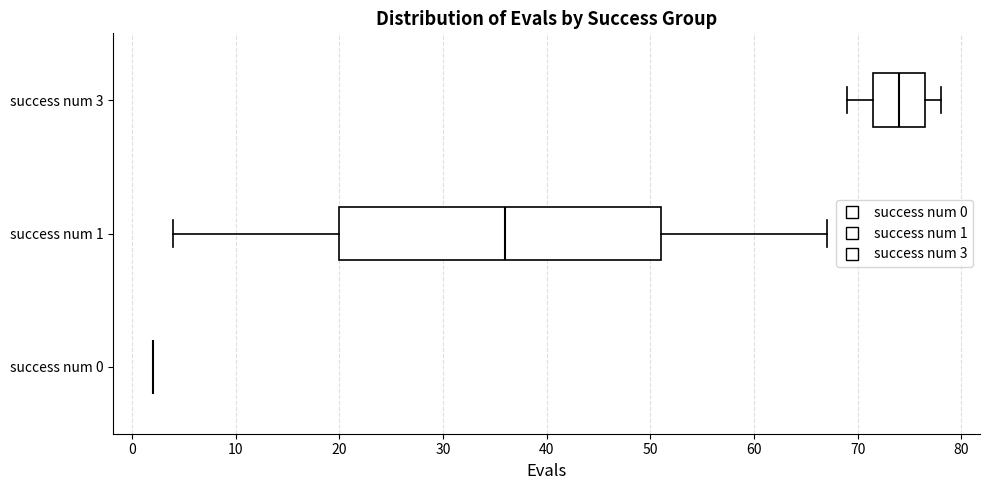

Reading bottom to top, read every box against the x-axis: the position of its median line, the range the box covers, and the ends of its whiskers. The values are not printed on the chart, so give them approximately, as read against the axis.

success num 0: box collapsed to a line at 2, whiskers 2 to 2
success num 1: median 36, box 20 to 51, whiskers 4 to 67
success num 3: median 74, box 72 to 77, whiskers 69 to 78